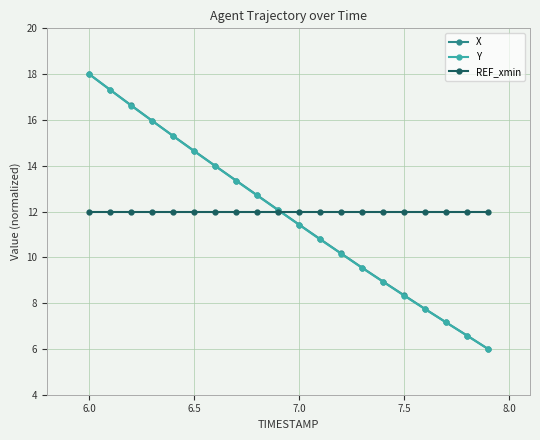

What is the maximum value shown in the chart?

18.0